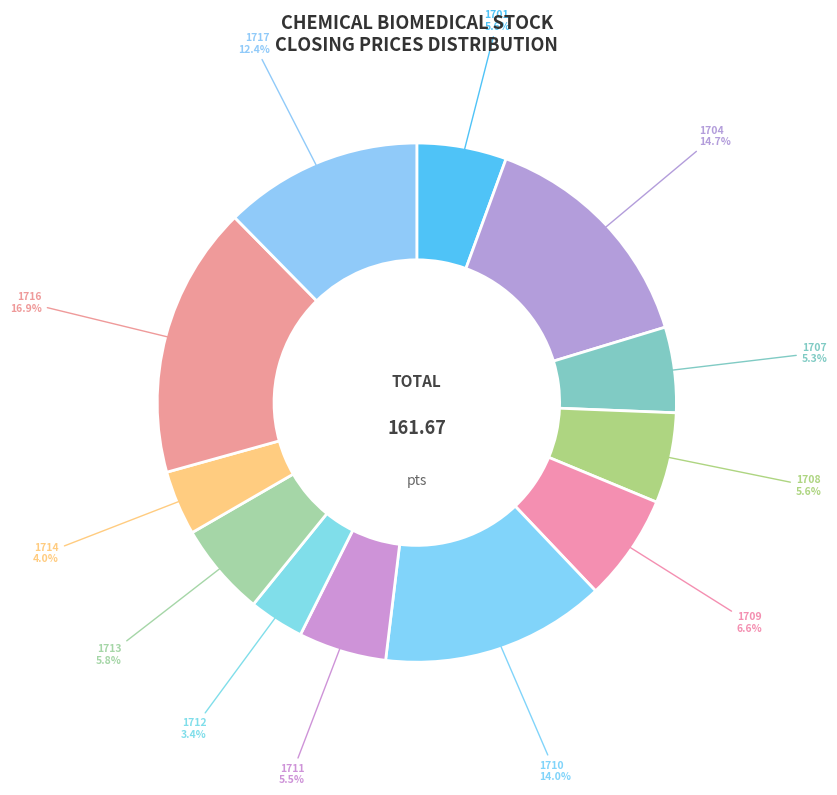

Count the number of slices in the pie.

12